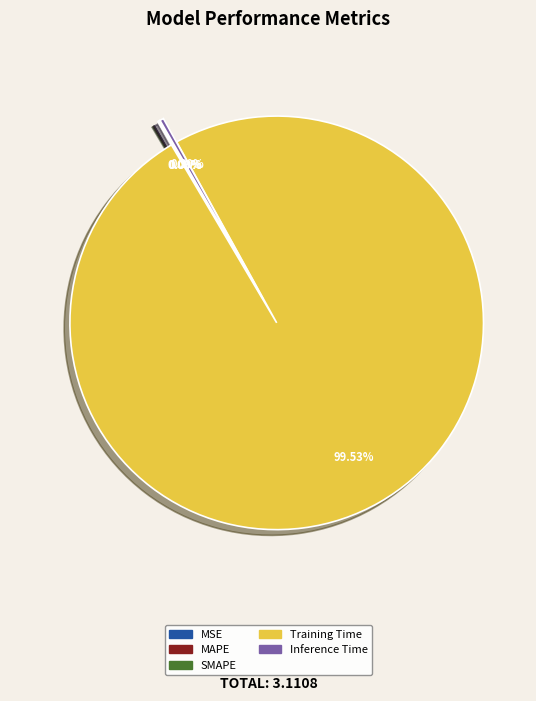

Which slice is the largest?

Training Time